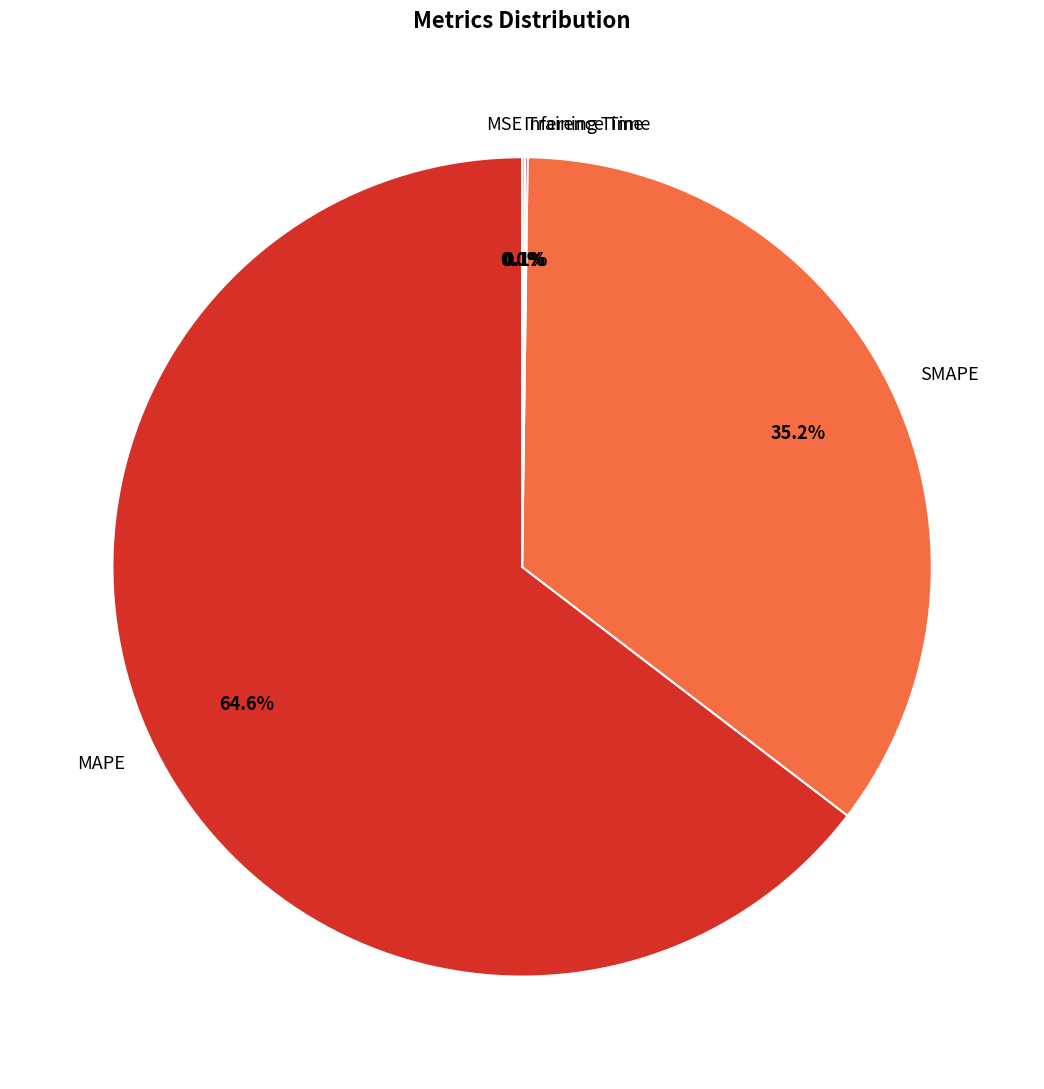

Which slice is the largest?

MAPE